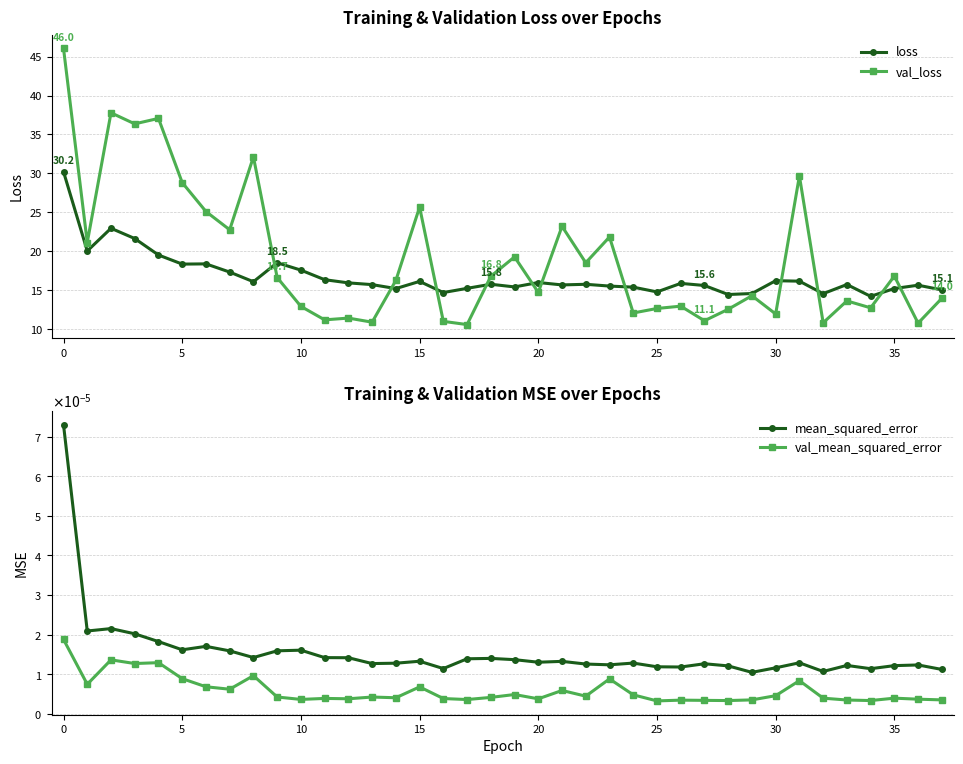

Count the number of data series in this chart.

4